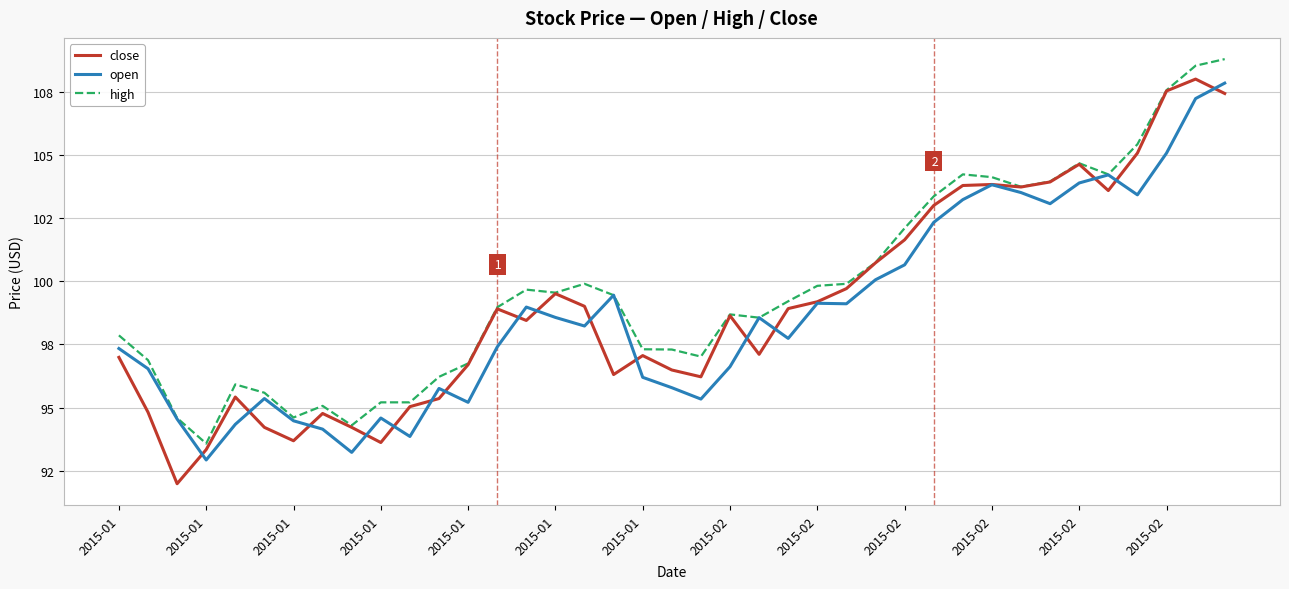

Which series has the largest range (max minus min)?

close